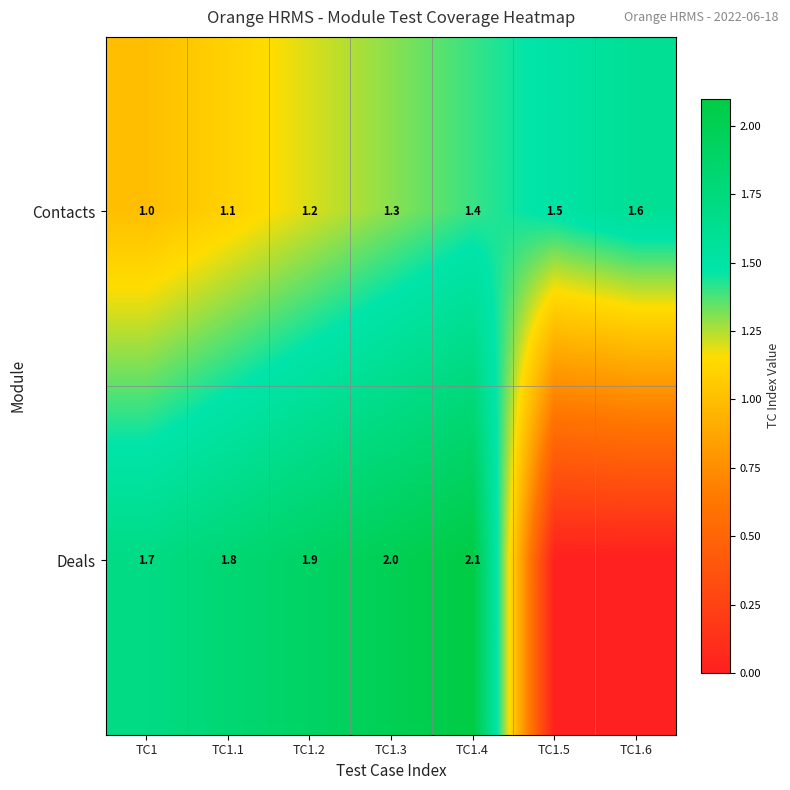

What is the greatest value displayed?

2.1